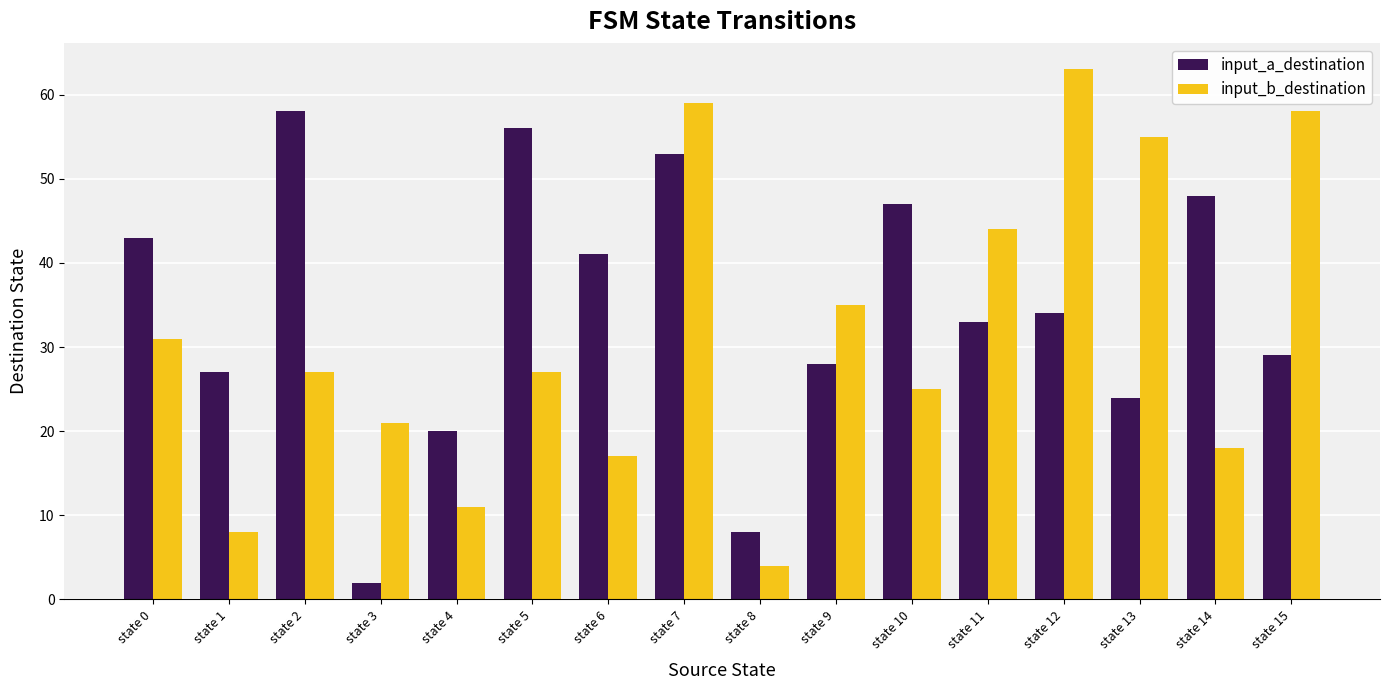

How many data points in input_a_destination are less than 34?

8